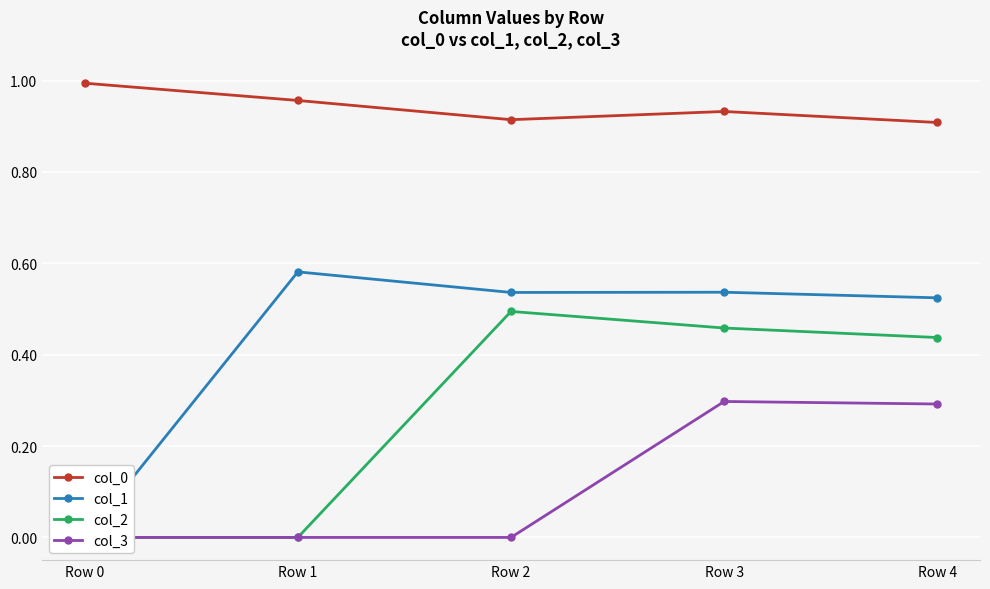

What are all the series names shown in the legend?

col_0, col_1, col_2, col_3